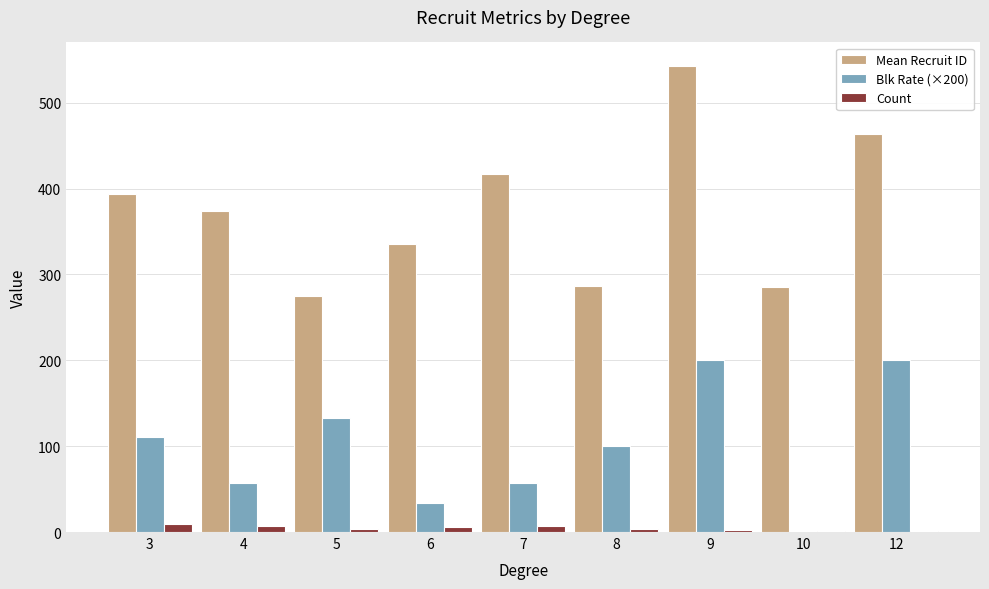

True or false: Blk Rate (×200) has a value of 200.0 at 12.

True